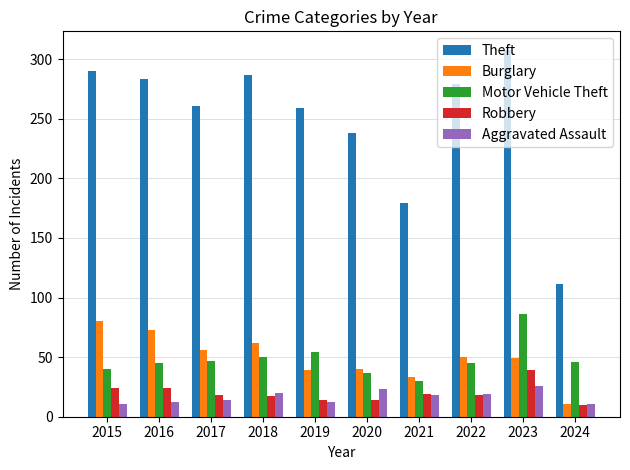

What is the spread (max minus min) of values at 2016?

271